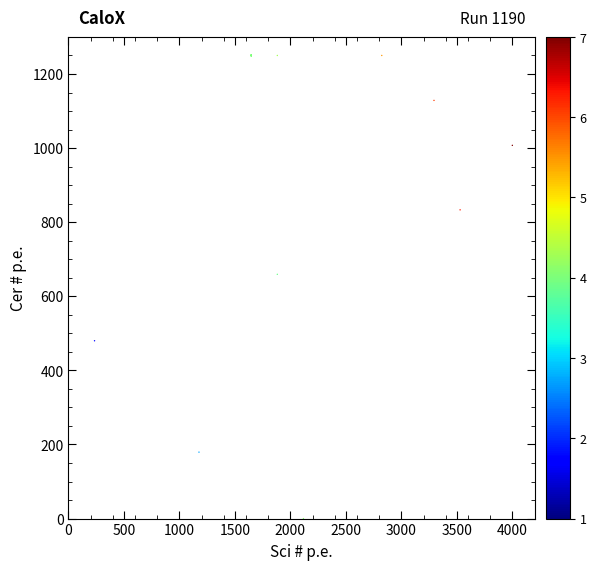

What Y value in the scatter plot is closest to 624?

659.3